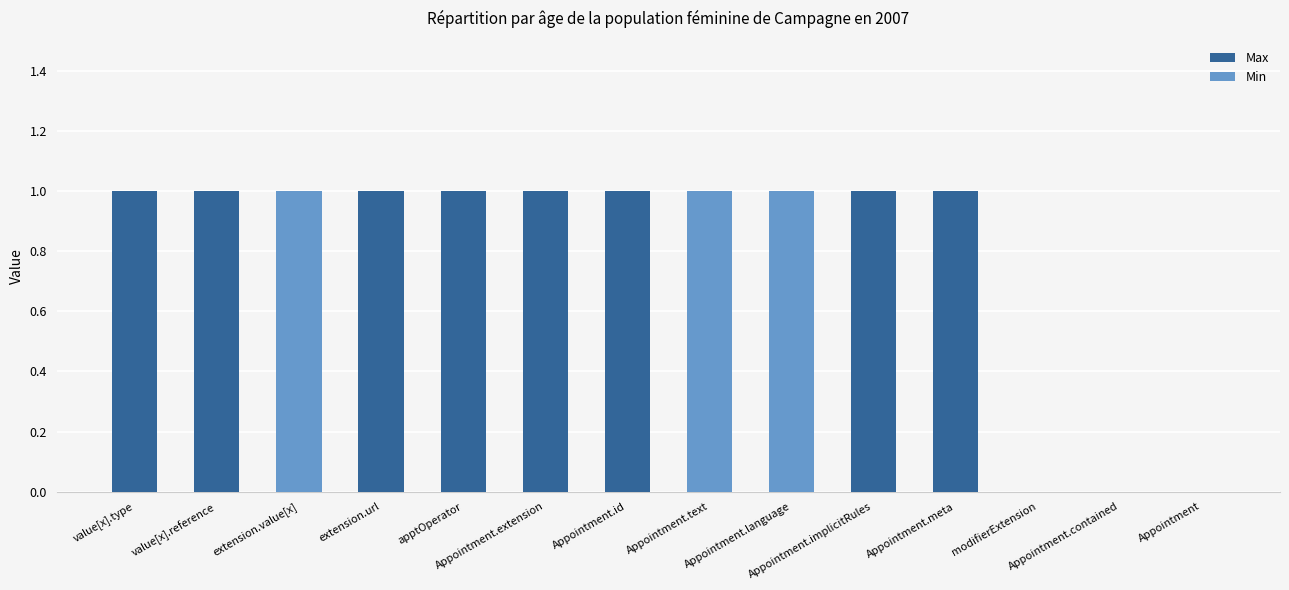

What is the label of the 11th bar from the right?

extension.url